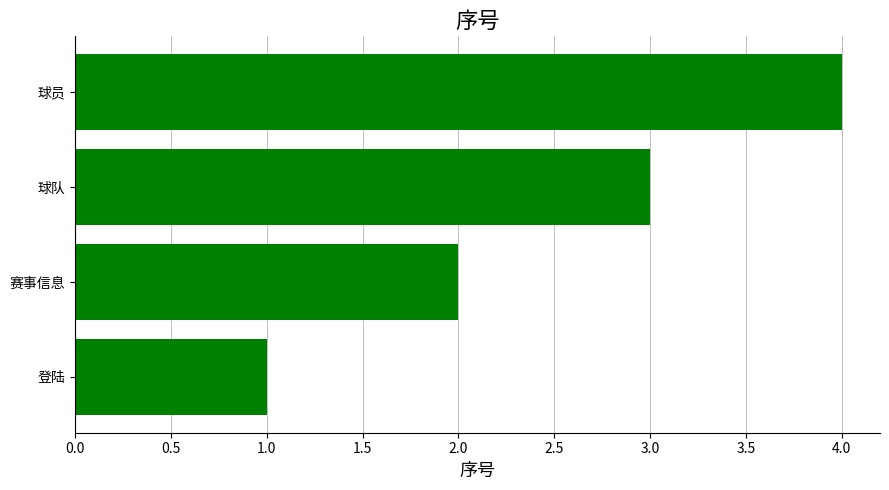

Rank the categories by value from lowest to highest.

登陆, 赛事信息, 球队, 球员